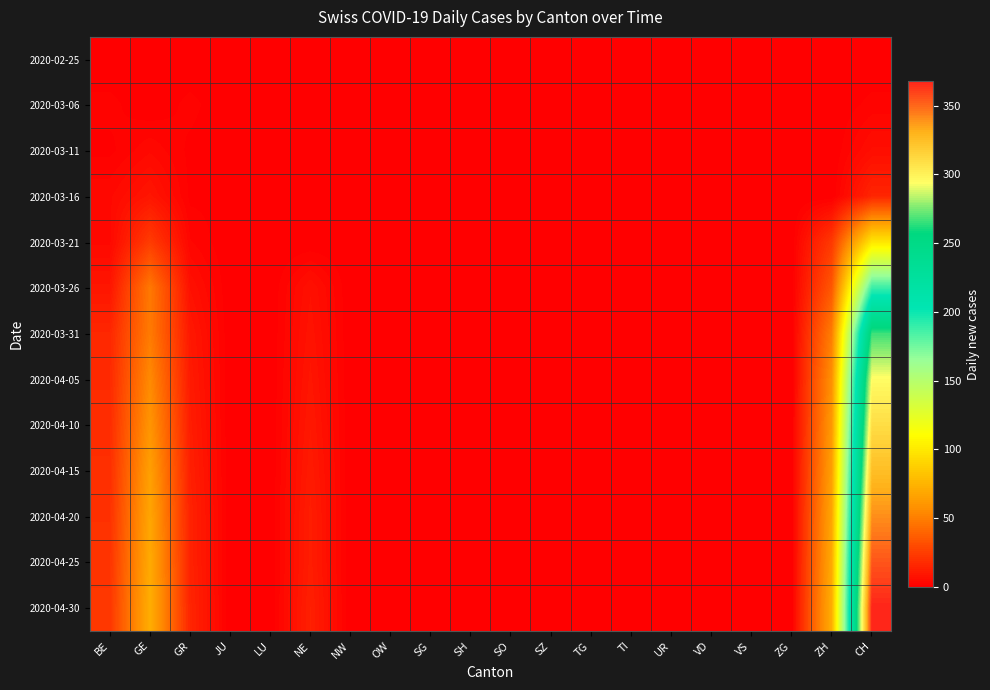

Which label corresponds to the smallest value in the chart?

BE